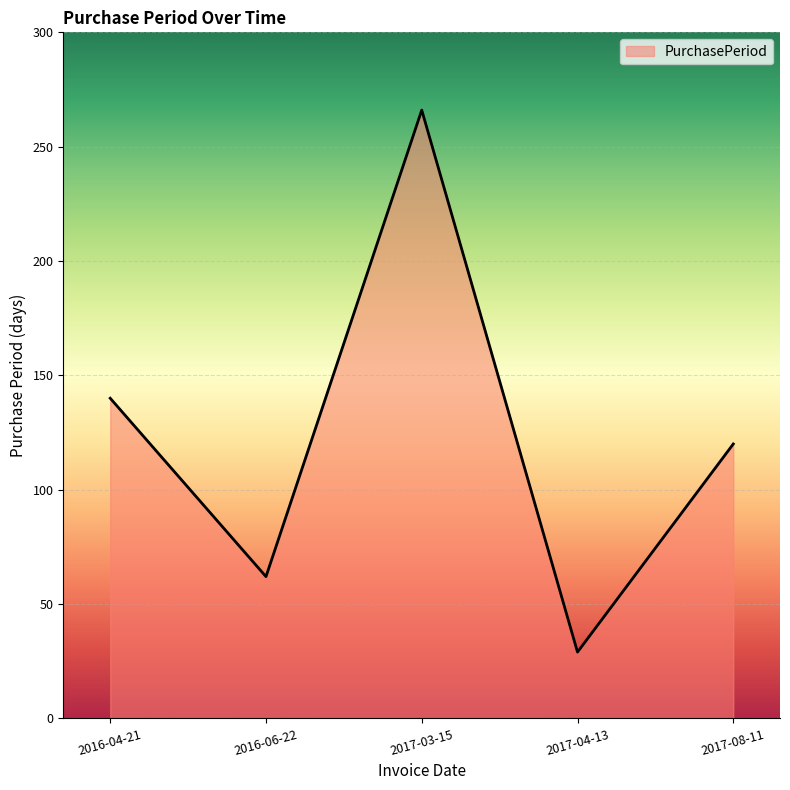

At which category does the chart reach its minimum across all series?

2017-04-13